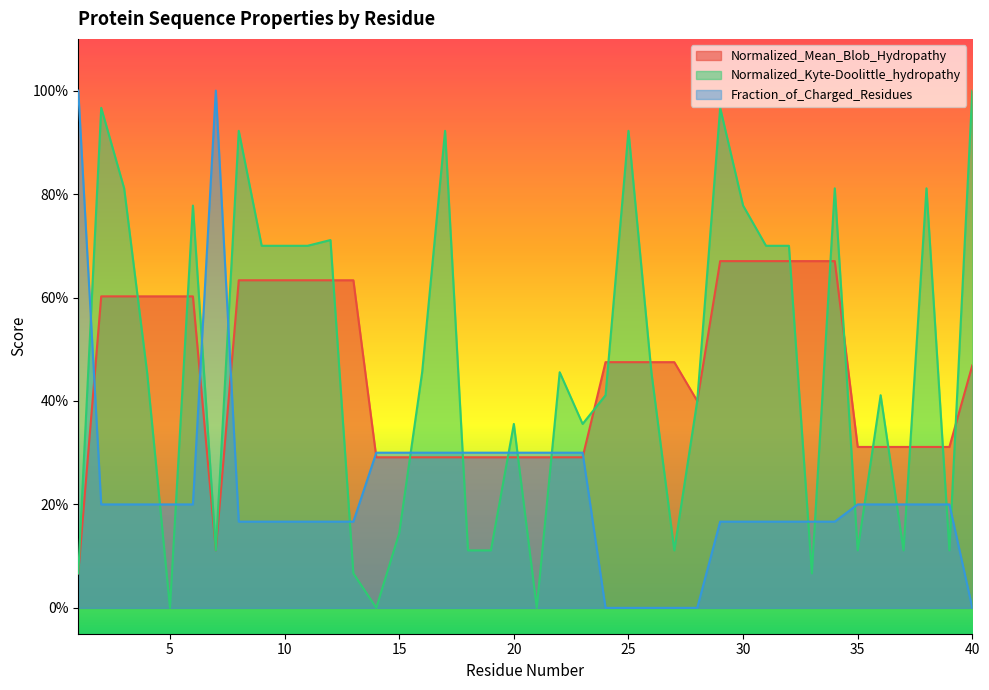

List the labels in order of Normalized_Kyte-Doolittle_hydropathy value, largest first.

40, 2, 29, 8, 17, 25, 3, 34, 38, 6, 30, 12, 9, 10, 11, 31, 32, 4, 16, 22, 26, 24, 36, 28, 20, 23, 15, 7, 18, 19, 27, 35, 37, 39, 1, 13, 33, 5, 14, 21